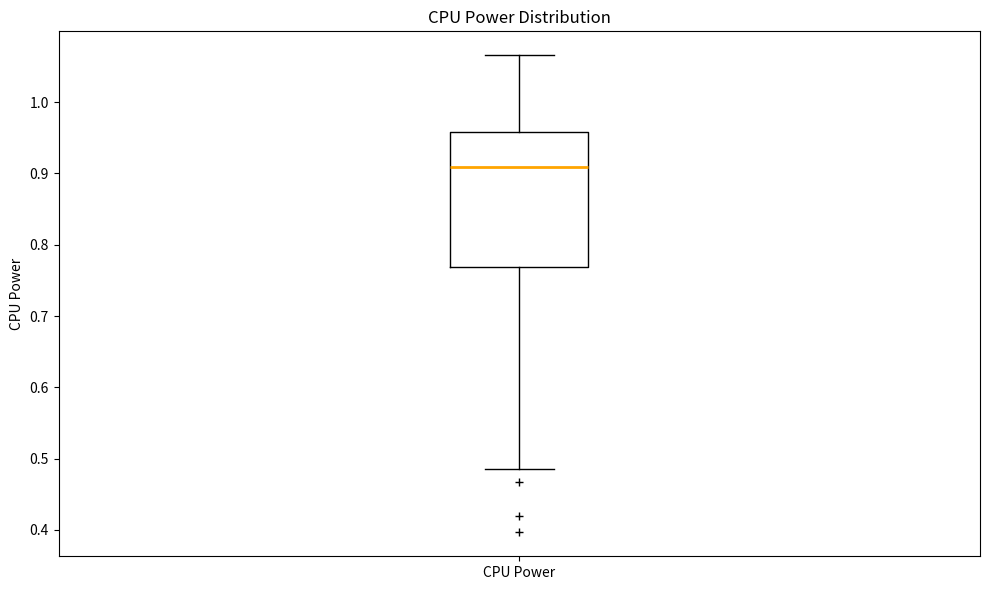

Where does the upper whisker of the box for CPU Power end on the y-axis? The values are not printed on the chart, so give them approximately, as read against the axis.

1.07